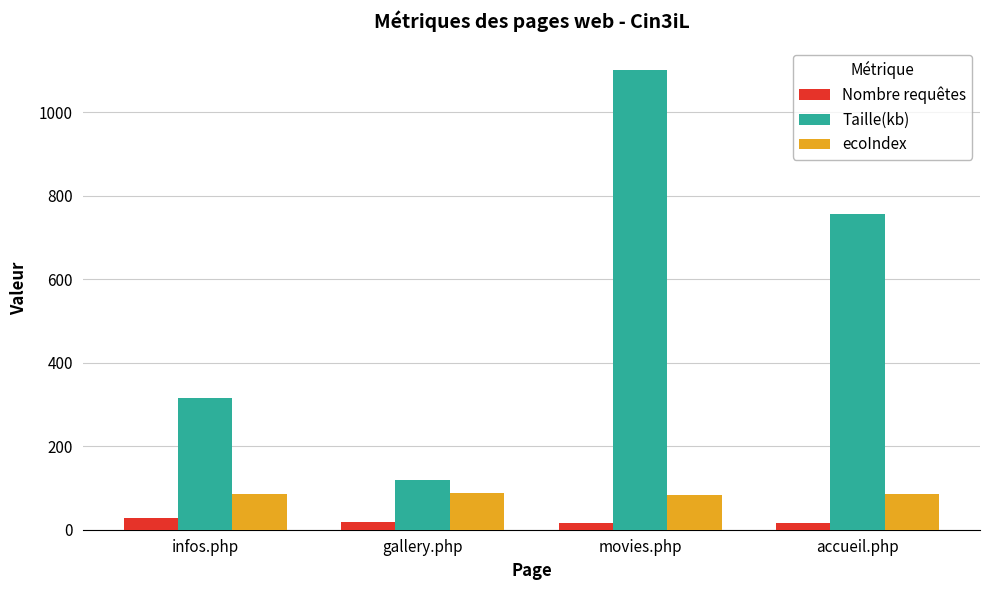

What is the total value across all series at gallery.php?

225.5